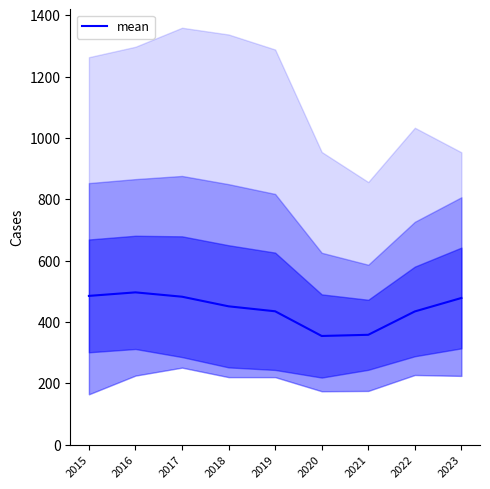

What is the value of the 8th point from the left?

434.2